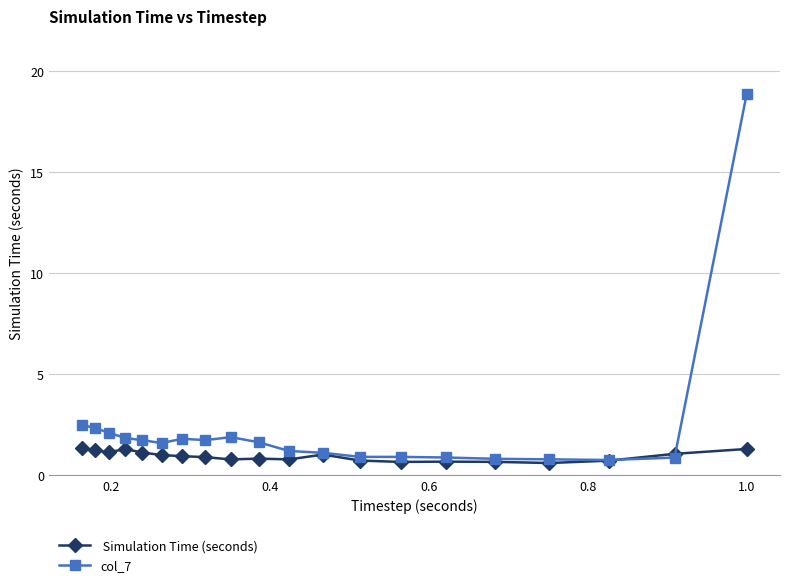

What is the minimum value shown in the chart?

0.6